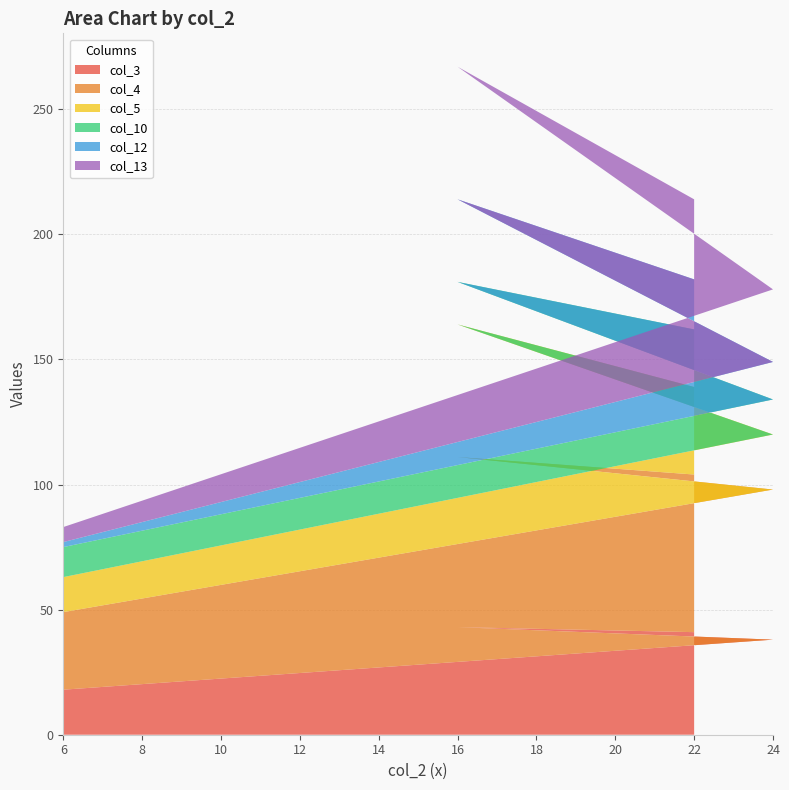

At which category is the sum across all series the highest?

16